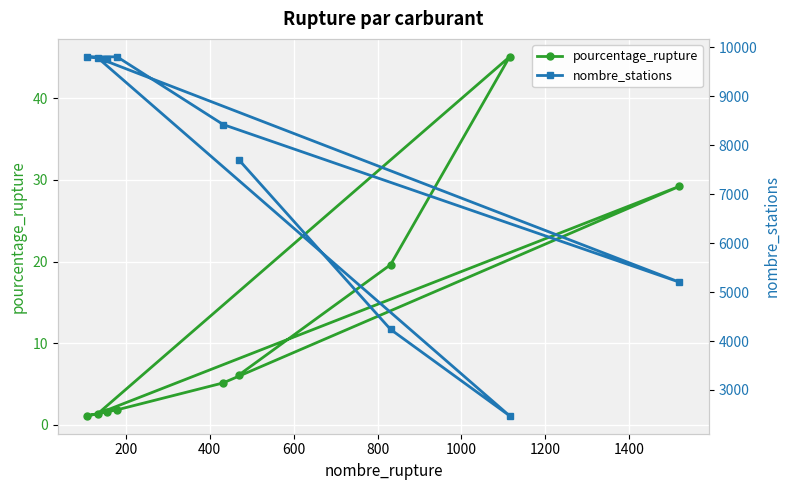

True or false: nombre_stations and pourcentage_rupture cross at least once.

False